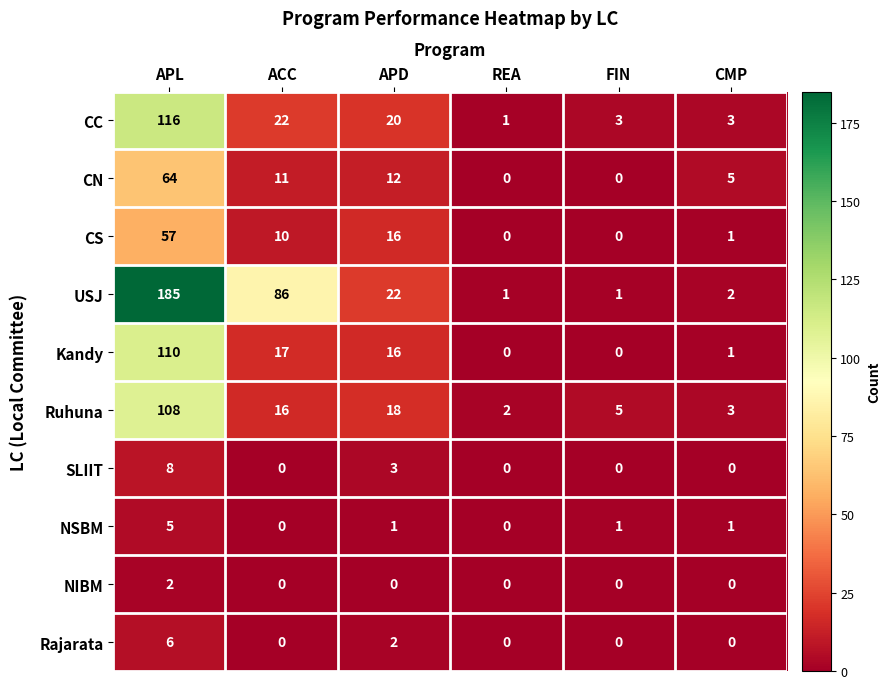

Where does the USJ series first go above 22?

APL